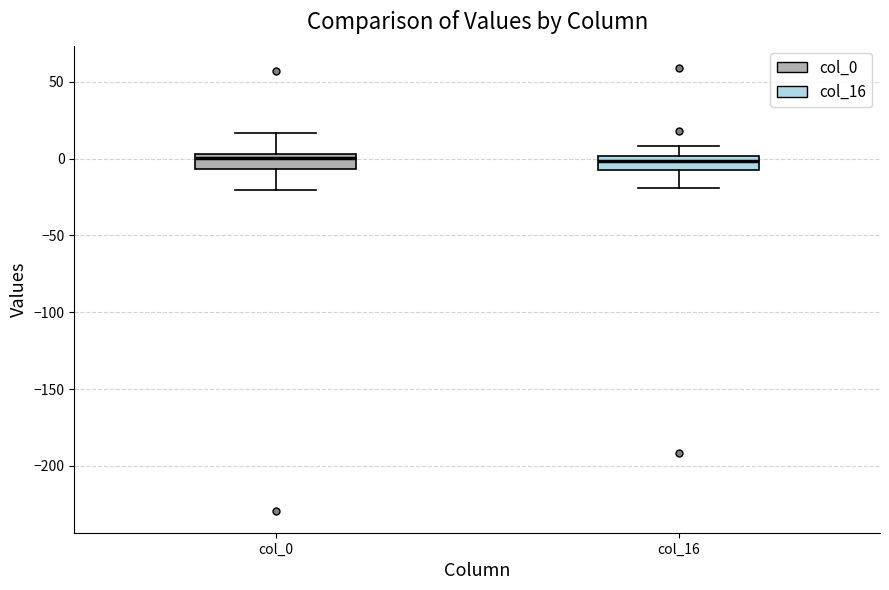

Reading left to right, read every box against the y-axis: the position of its median line, the range the box covers, and the ends of its whiskers. The values are not printed on the chart, so give them approximately, as read against the axis.

col_0: median 0, box -5 to 5, whiskers -20 to 15
col_16: median 0 (inside the box), box -10 to 0, whiskers -20 to 10